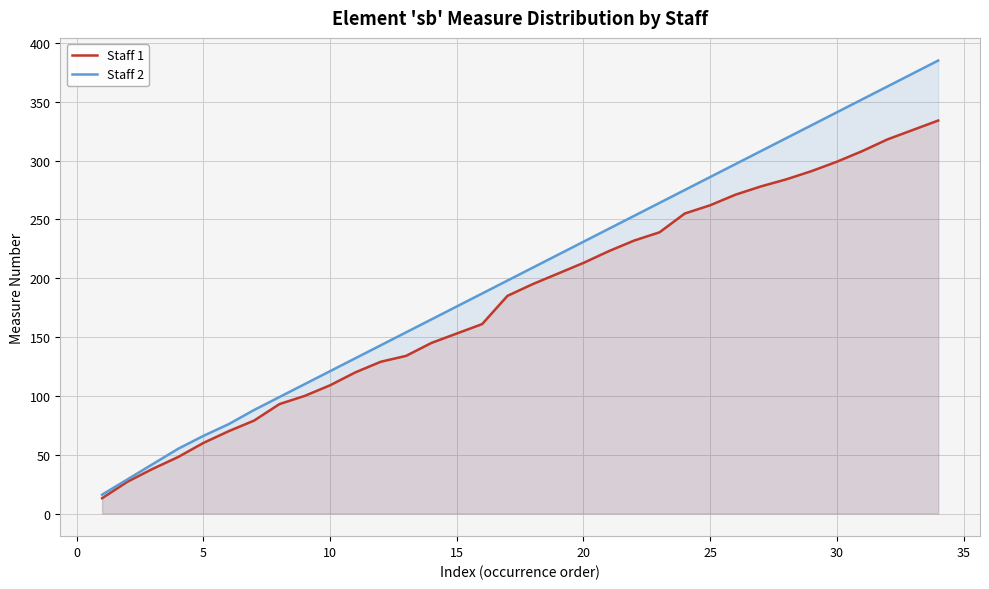

Which series has the largest total across all categories?

Staff 2